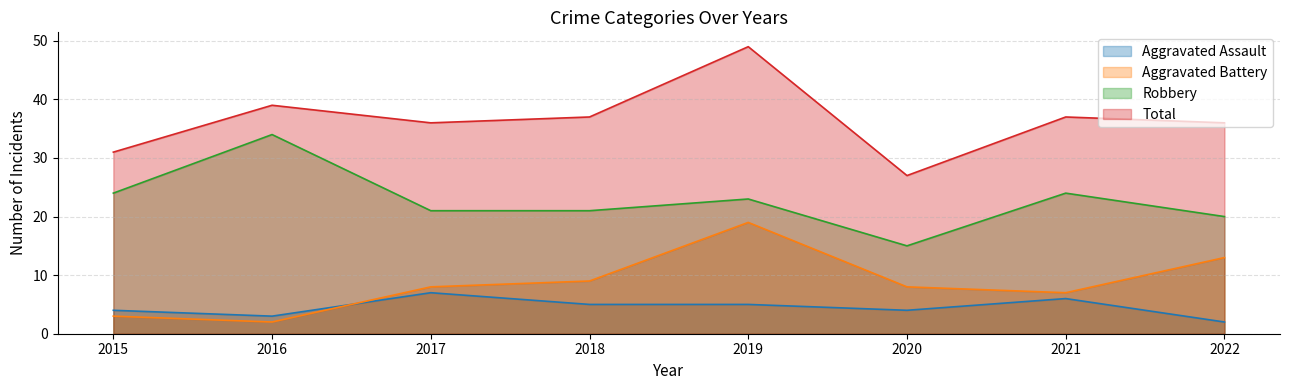

The value of Aggravated Battery at 2017 is 2. True or false?

False